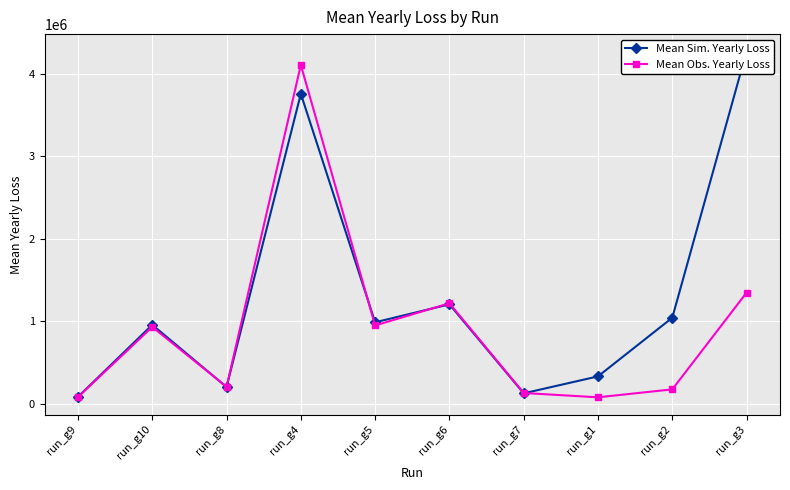

Reading right to left, what are all the values shown in this chart?

Mean Sim. Yearly Loss: run_g3=4267619.1	run_g2=1042988.6	run_g1=333001.0	run_g7=127766.6	run_g6=1205510.2	run_g5=987757.4	run_g4=3754155.9	run_g8=204320.6	run_g10=957256.0	run_g9=84873.0
Mean Obs. Yearly Loss: run_g3=1346839.9	run_g2=175740.8	run_g1=79698.6	run_g7=131836.5	run_g6=1218148.5	run_g5=949525.6	run_g4=4103314.3	run_g8=207238.2	run_g10=931791.8	run_g9=82113.3